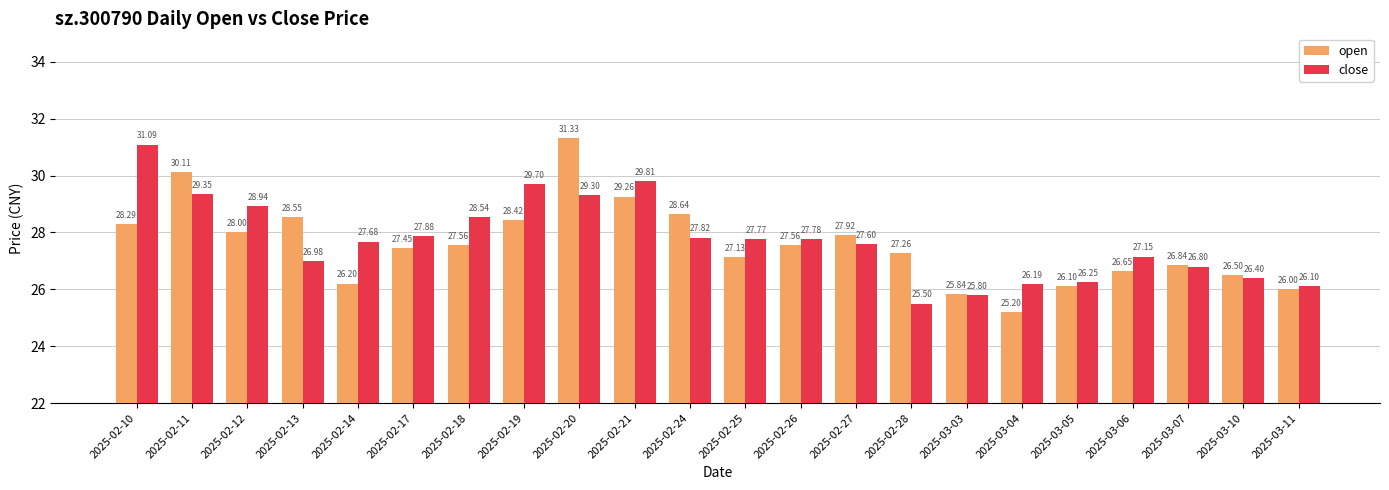

How many values in the open series are below 27?

8